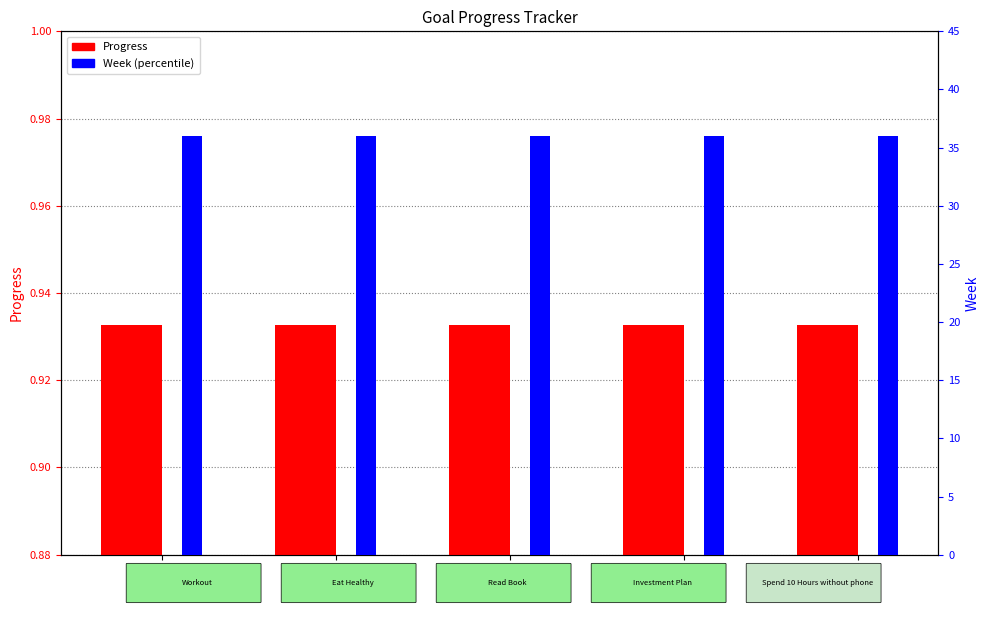

Reading left to right, what are all the values shown in this chart?

Progress: G2=0.9	G3=0.9	G4=0.9	G5=0.9	G6=0.9
Week (percentile): G2=36.0	G3=36.0	G4=36.0	G5=36.0	G6=36.0